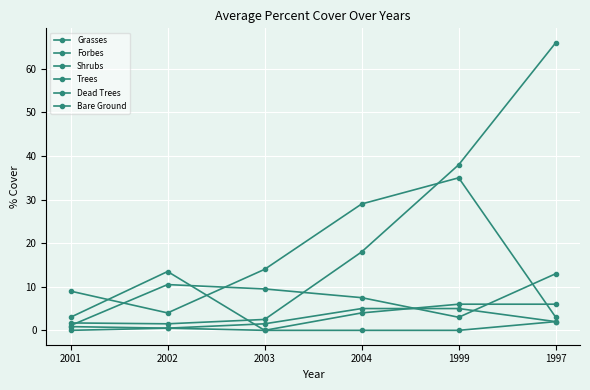

What is the total value across all series at 2002?

30.5